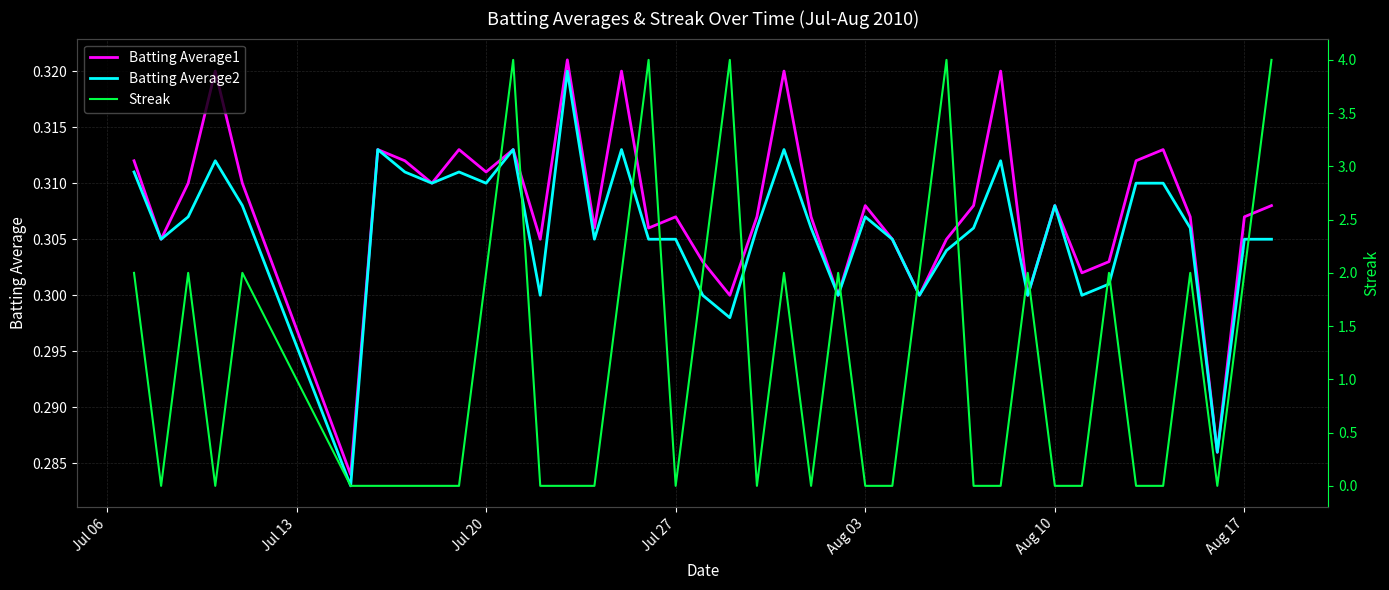

What is the maximum value for Streak?

4.0